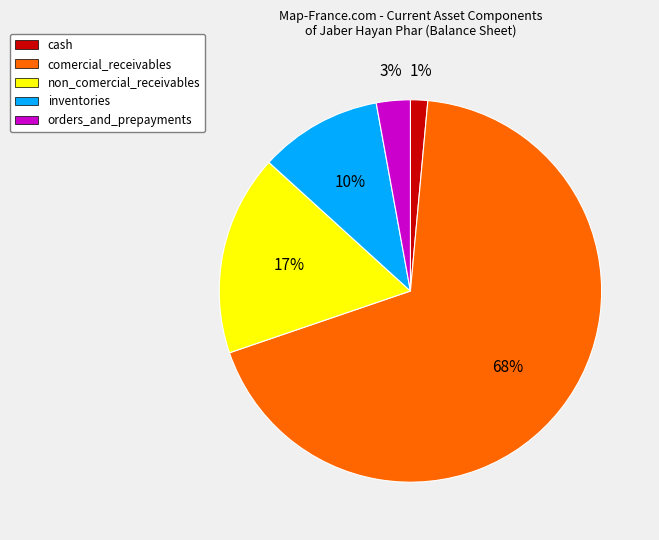

The cash slice represents 1% of the pie. True or false?

True